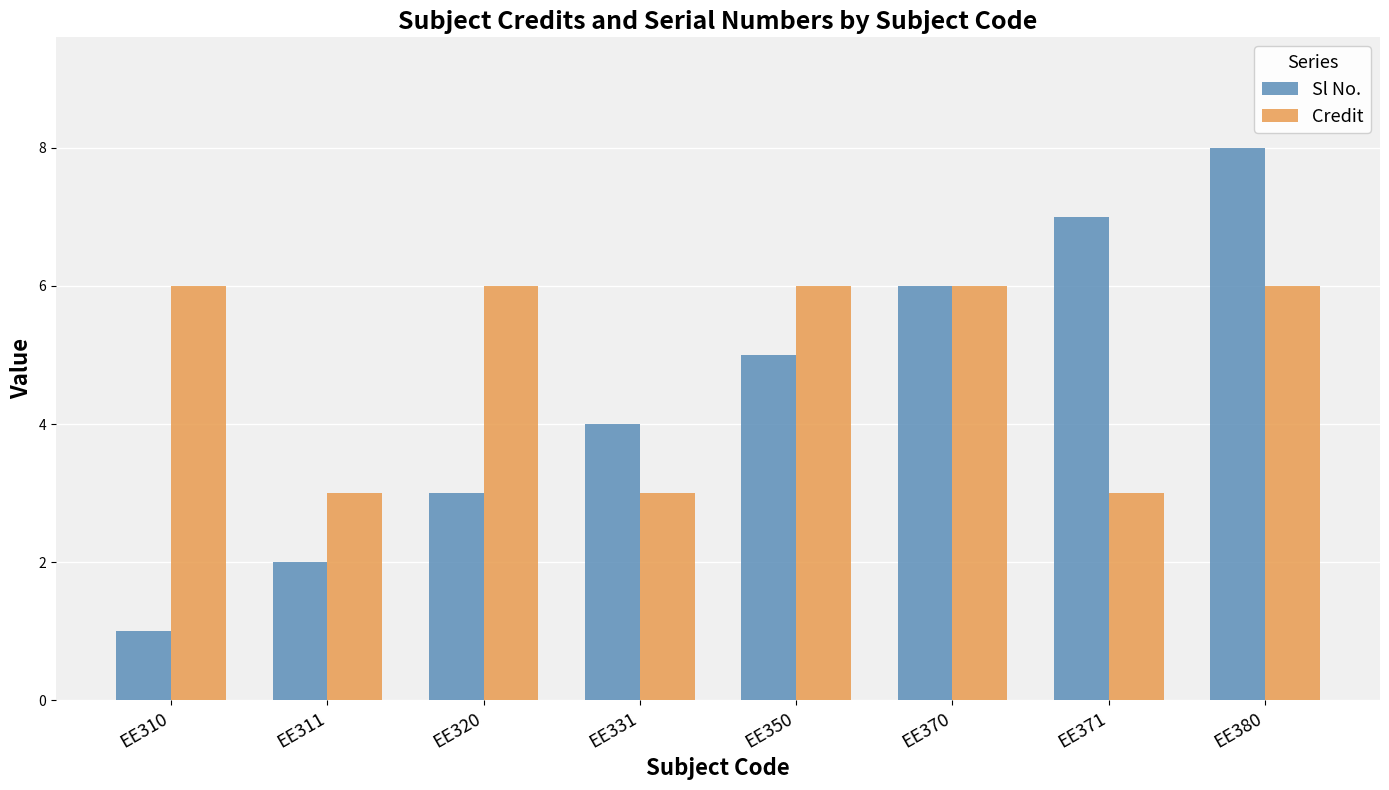

What is the sum of the Sl No. values at EE380 and EE311?

10